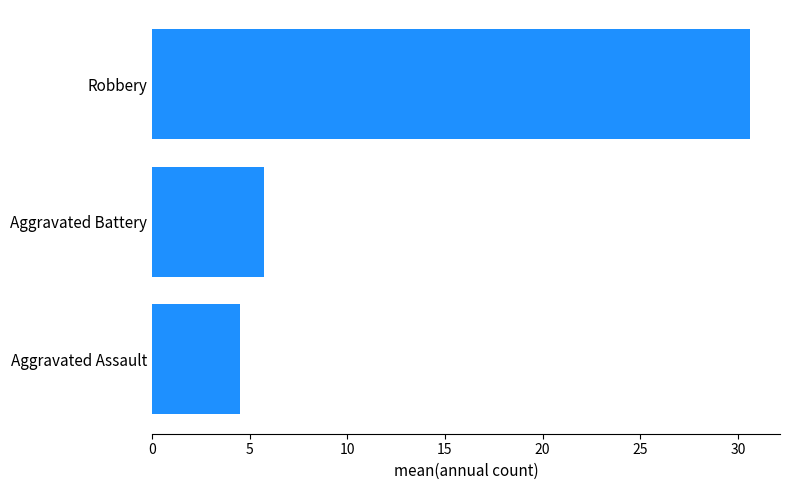

What is the ratio of the value at Robbery to the value at Aggravated Assault?

6.8